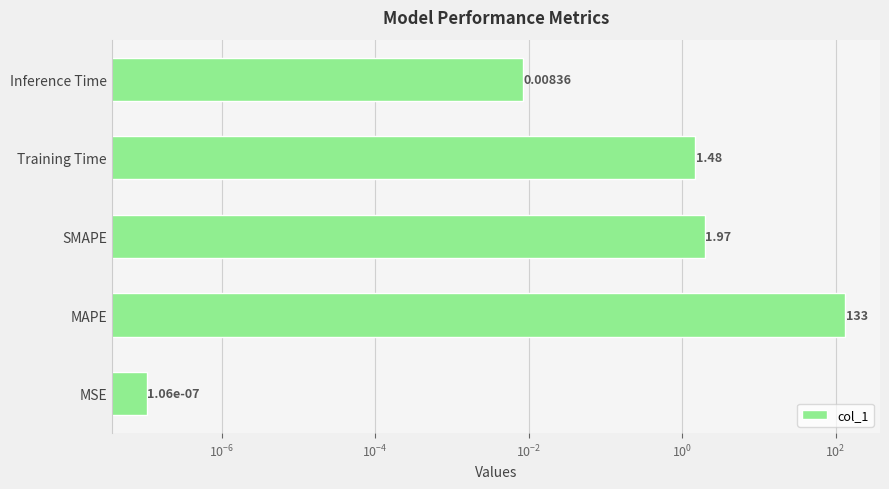

Are the bars horizontal?

Yes